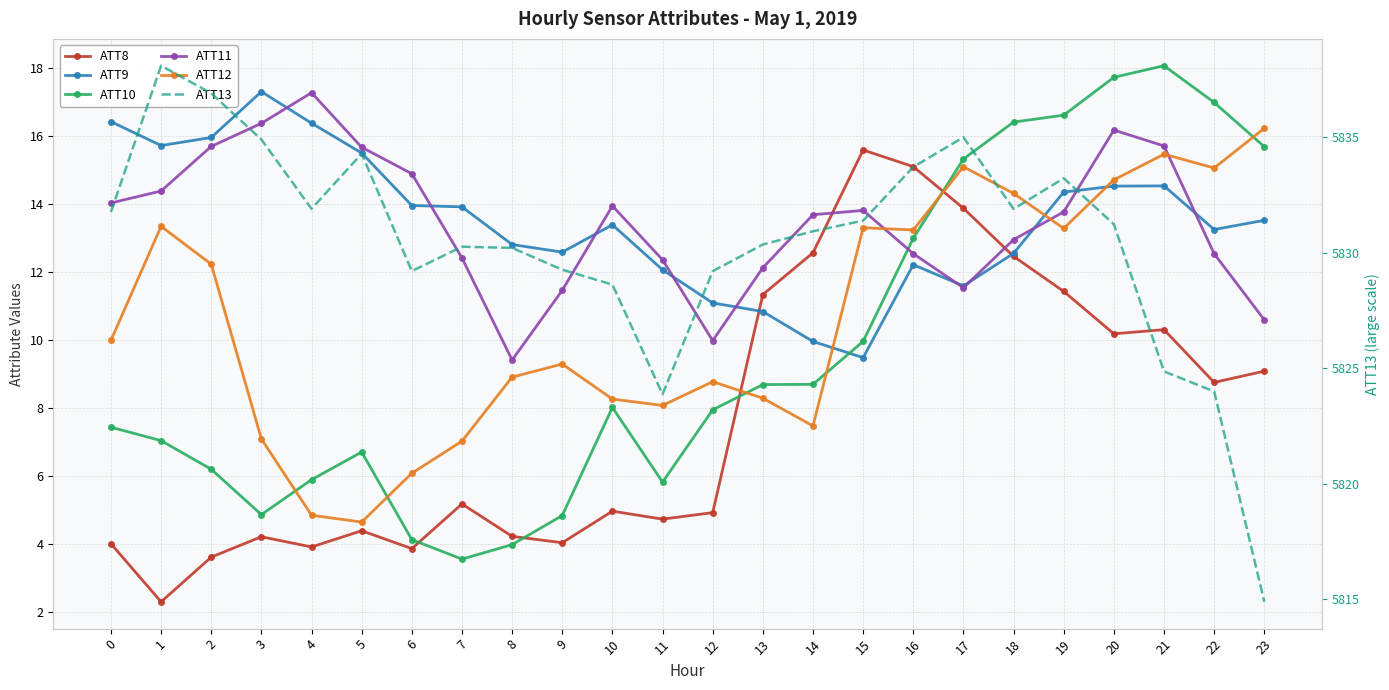

Is it true that ATT13 equals 5830.2 at 8?

True